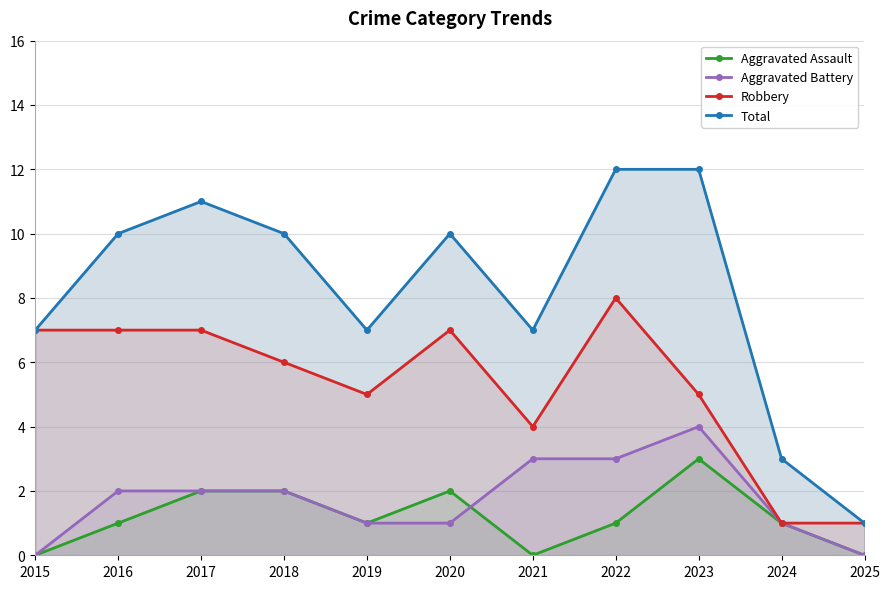

At how many categories does at least one series exceed 6?

9